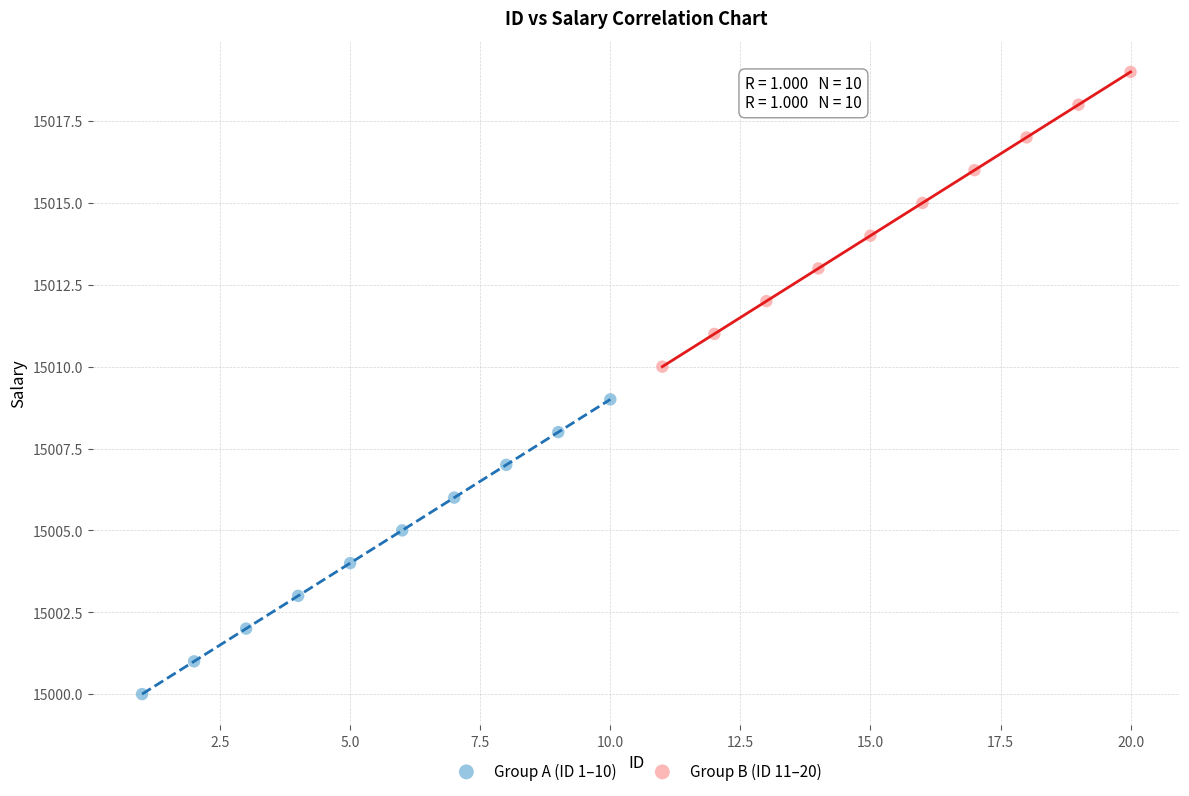

Which series reaches the maximum Y coordinate?

Group B (ID 11–20)